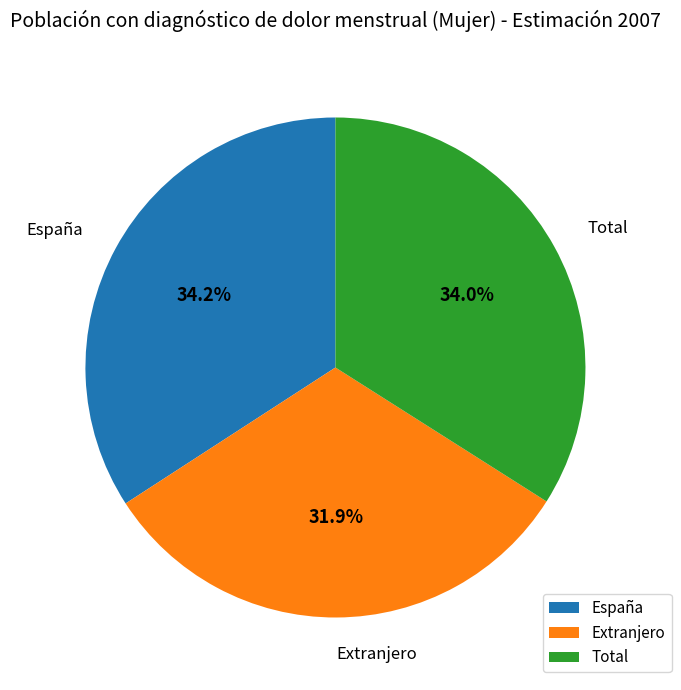

To the nearest percent, what is the combined percentage of España and Extranjero?

66%